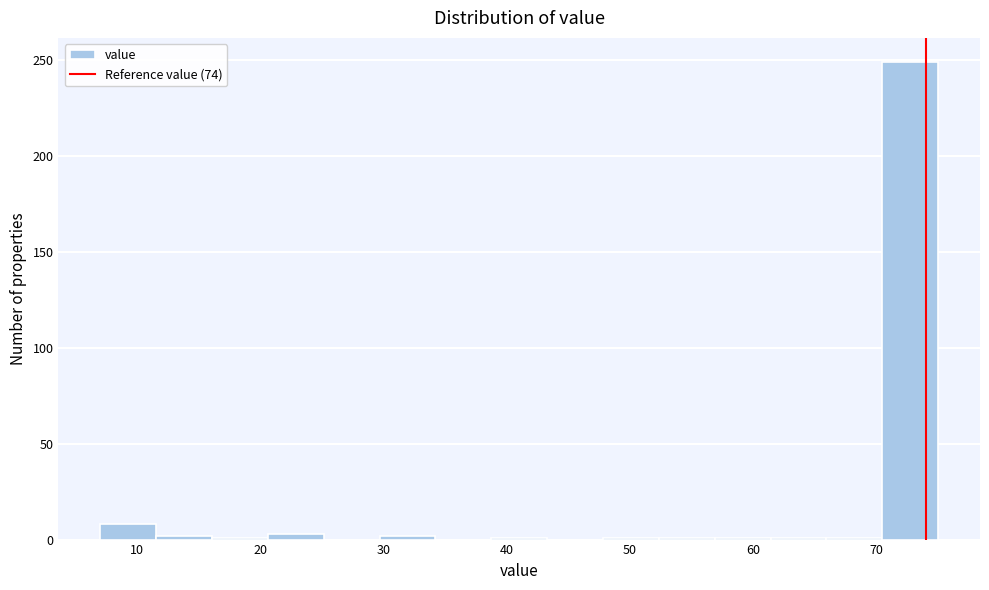

How tall is the bar that spans 70 to 75 on the x-axis? Neither the bar edges nor the heights are printed on the chart, so give them approximately, as read against the axes.

250